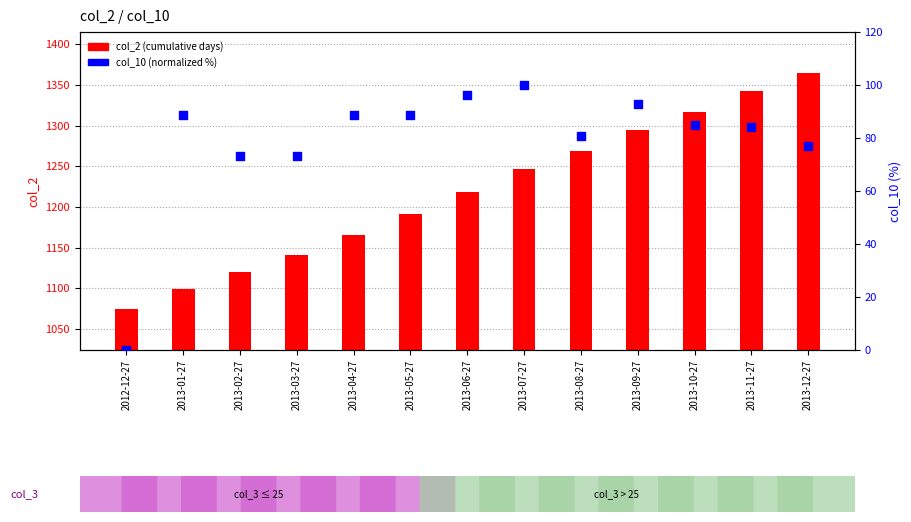

Is the value of col_2 (cumulative days) at 2013-05-27 greater than the value of col_10 (normalized %) at 2013-09-27?

Yes